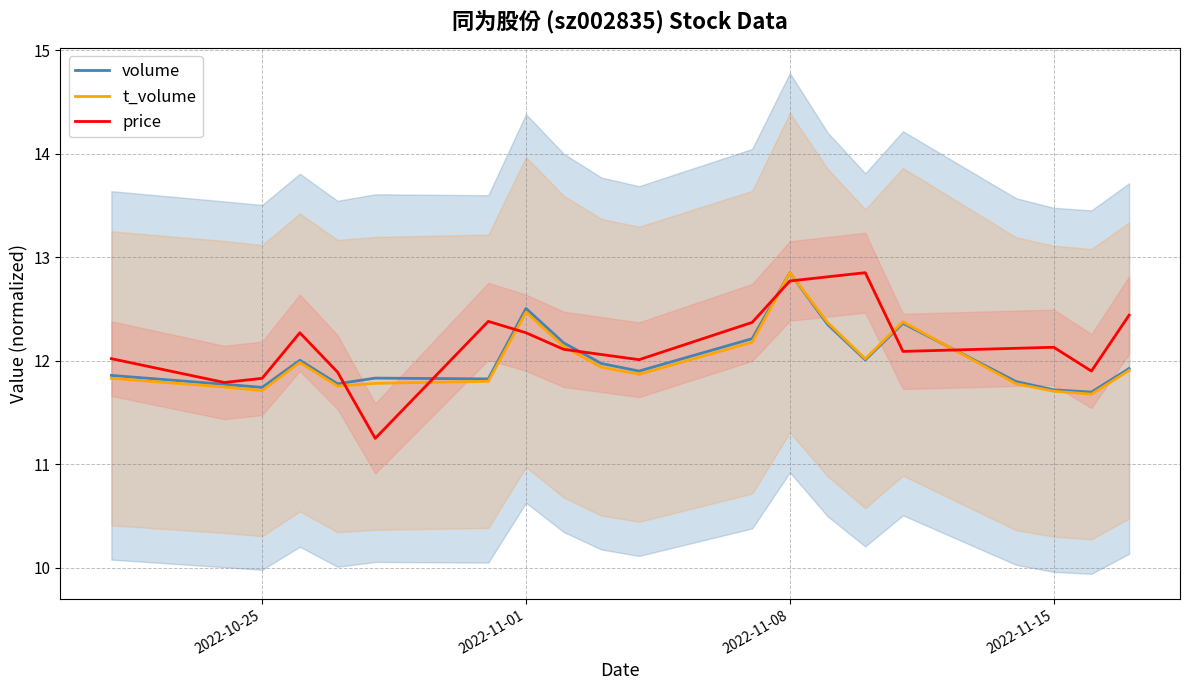

Is it true that price equals 12.3 at 2022-11-01?

True